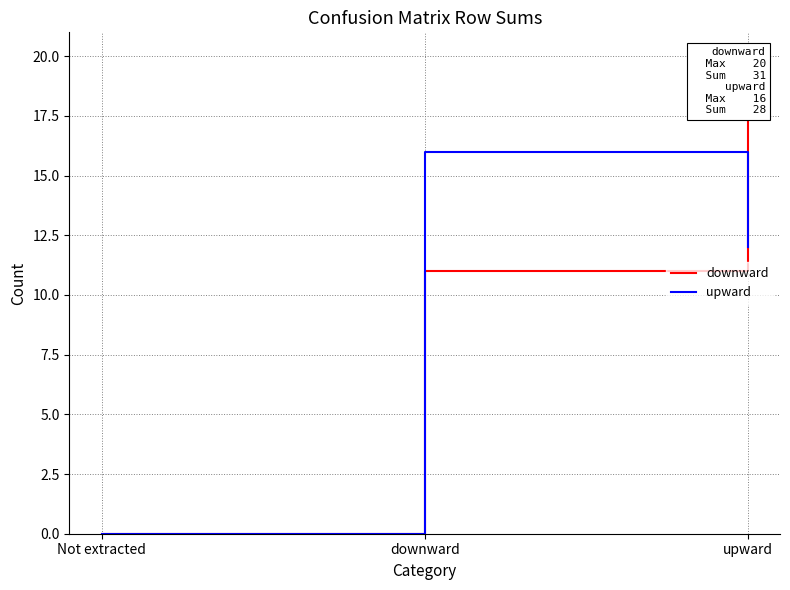

Is it true that upward equals 16 at downward?

True